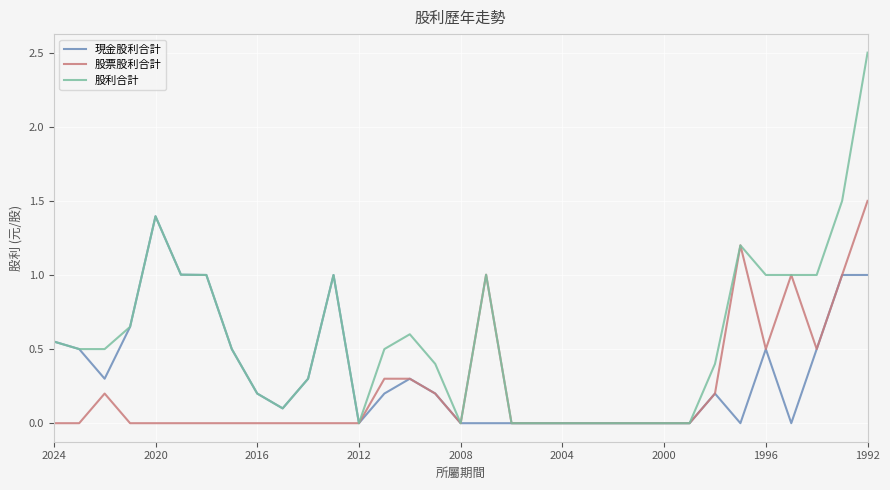

Is the value of 股利合計 at 31 greater than the value of 現金股利合計 at 2000?

Yes